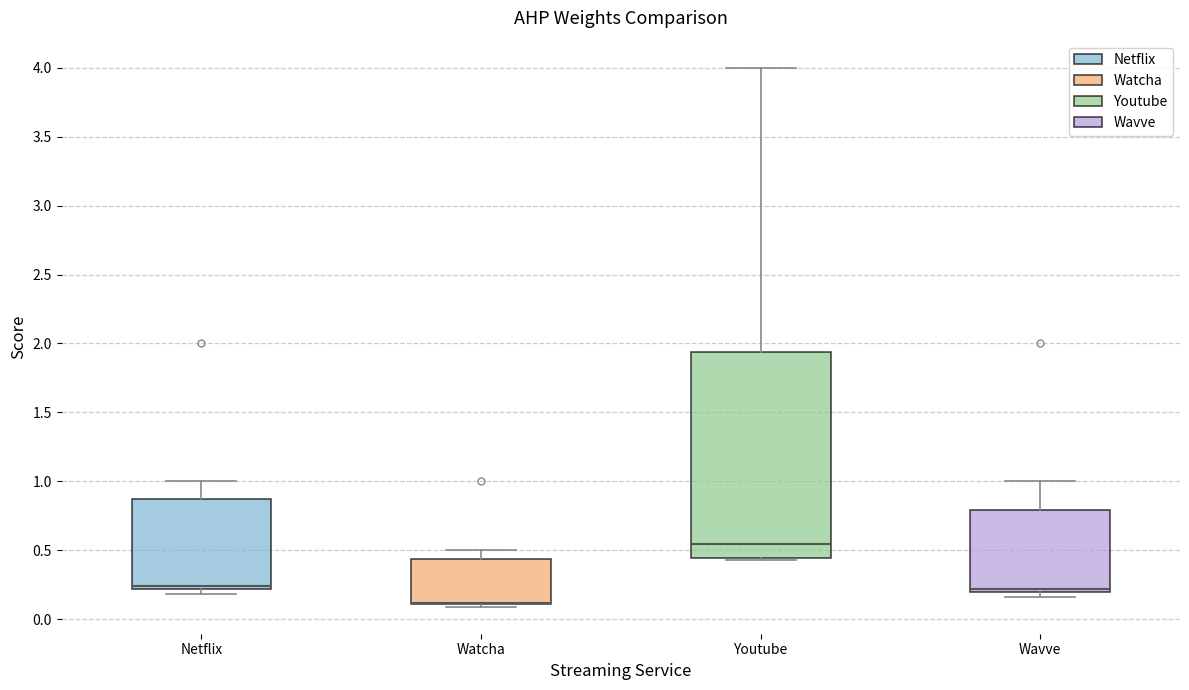

Reading left to right, read every box against the y-axis: the position of its median line, the range the box covers, and the ends of its whiskers. The values are not printed on the chart, so give them approximately, as read against the axis.

Netflix: median 0.25, box 0.20 to 0.85, whiskers 0.20 (just below the box's lower edge) to 1.00
Watcha: median 0.10 (drawn on the box's lower edge), box 0.10 to 0.45, whiskers 0.10 (just below the box's lower edge) to 0.50
Youtube: median 0.55, box 0.45 to 1.95, whiskers 0.45 to 4.00
Wavve: median 0.20 (just above the box's lower edge), box 0.20 to 0.80, whiskers 0.15 to 1.00